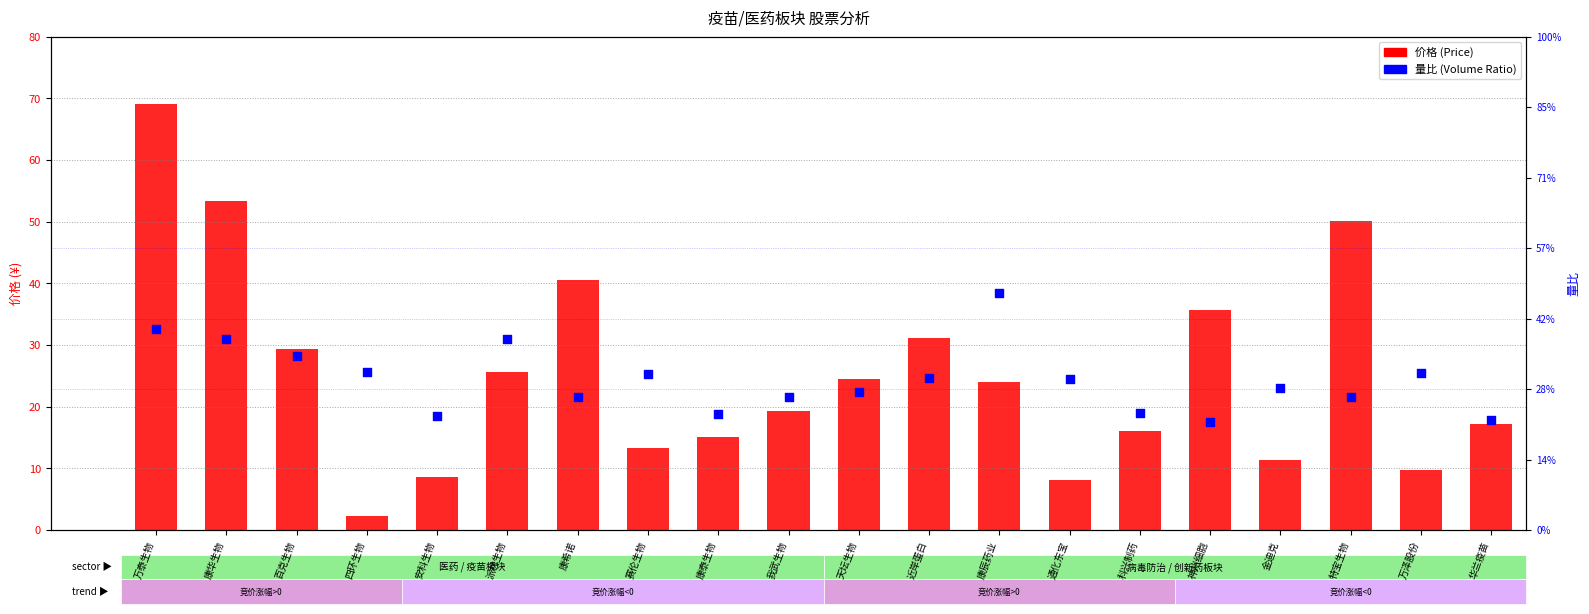

Which series has the largest Y range (max minus min)?

价格 (Price)